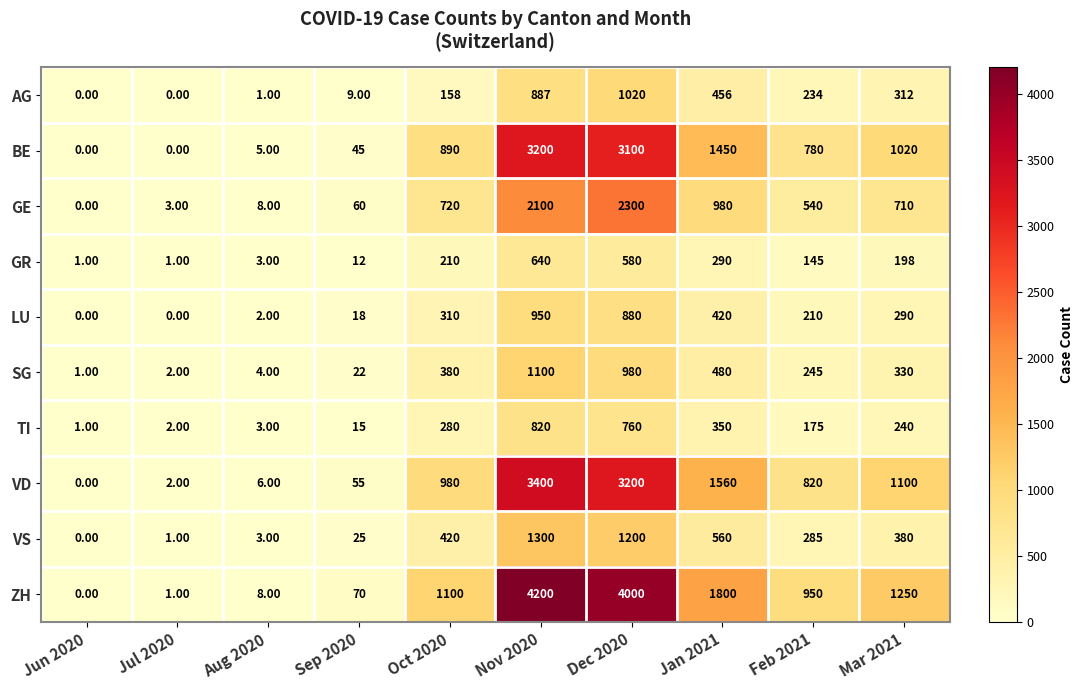

What is the difference between the second highest and second lowest values in the VD series?

3198